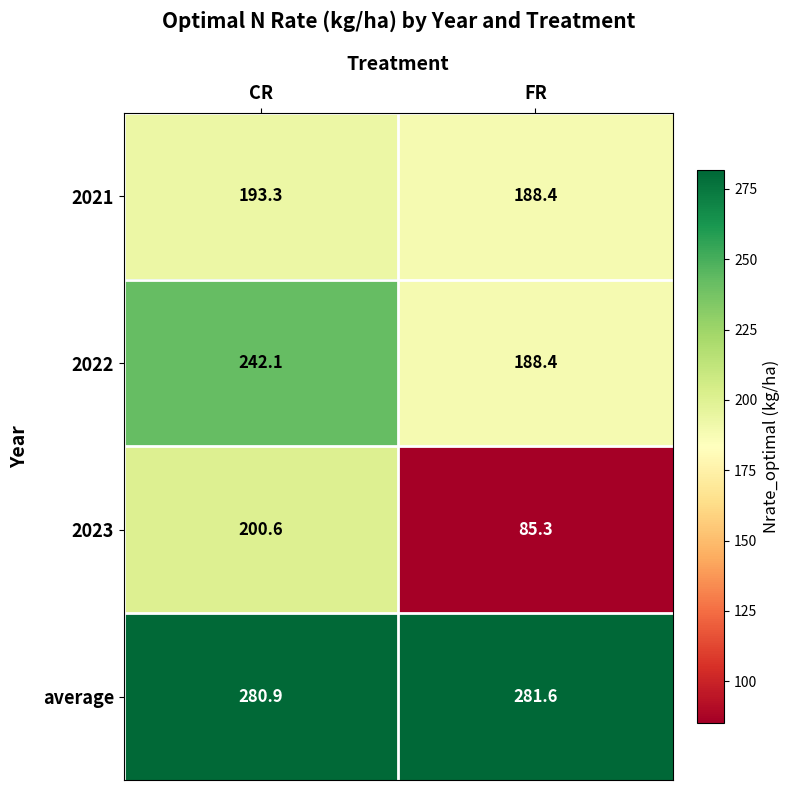

What is the difference between the 2023 values at FR and CR?

115.3